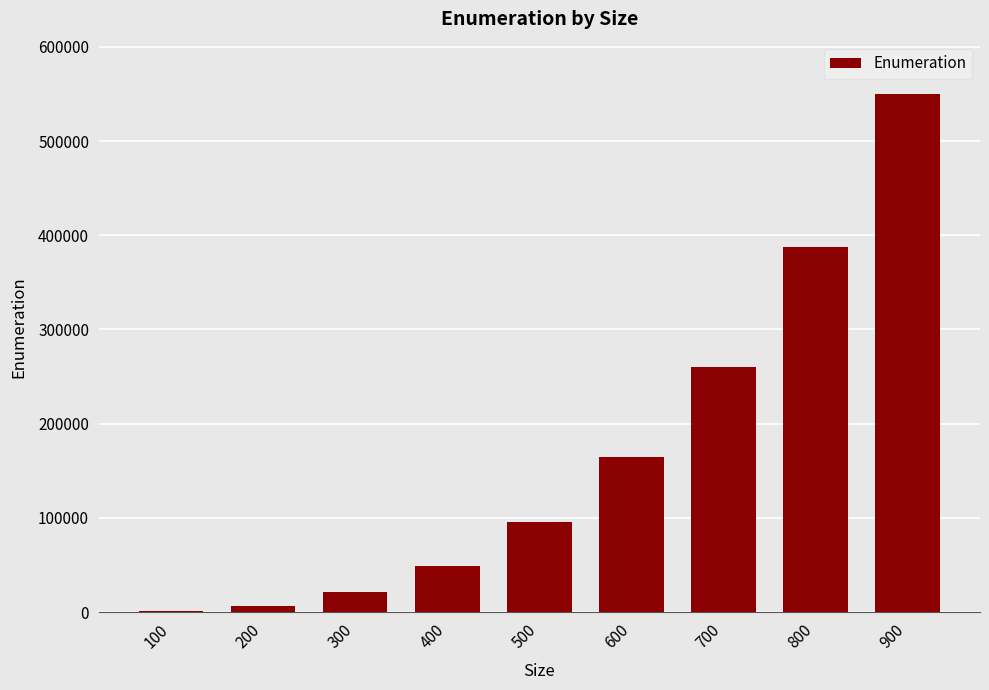

What is the change in value from 200 to 300?

+14503